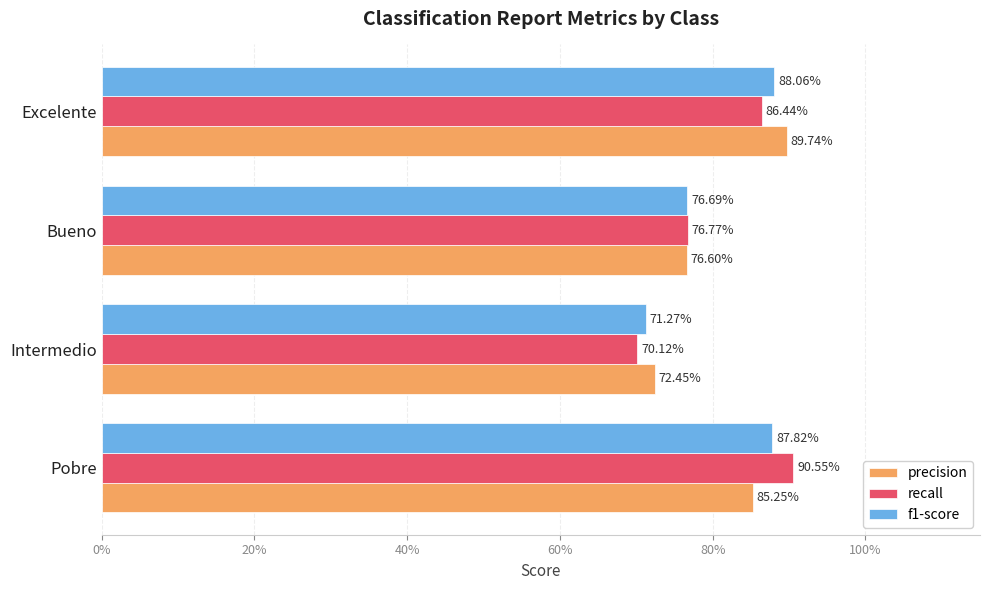

What are all the series names shown in the legend?

precision, recall, f1-score